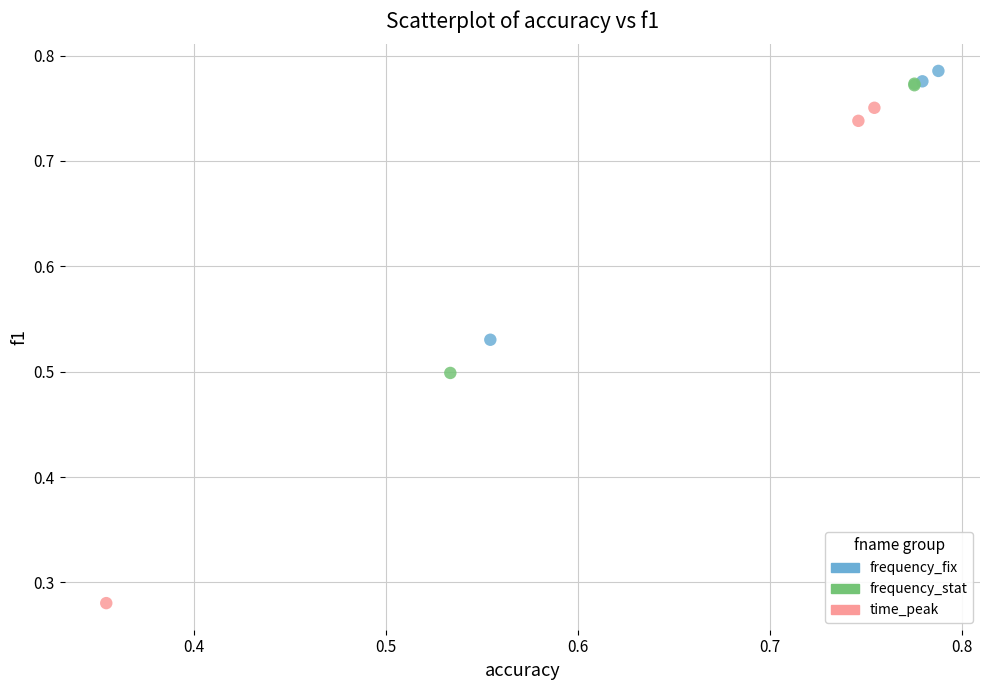

Which series reaches the minimum Y coordinate?

time_peak